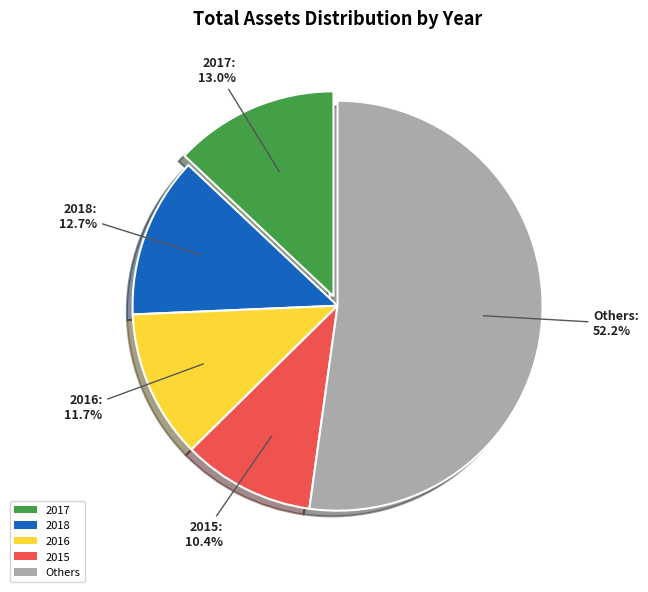

Count the number of slices in the pie.

5